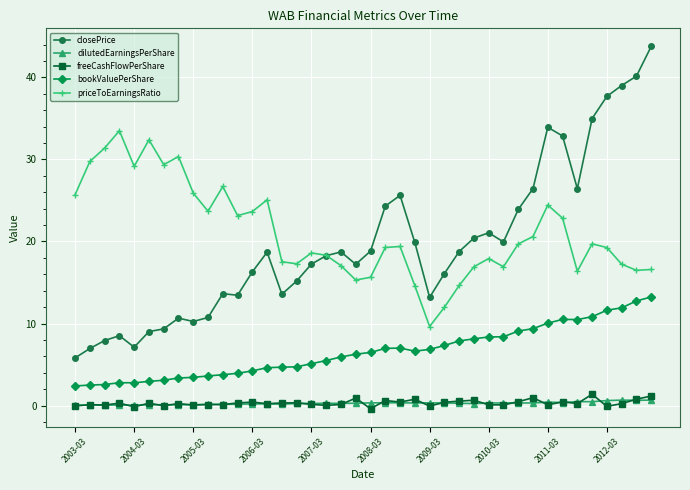

At how many categories does at least one series exceed 36?

4